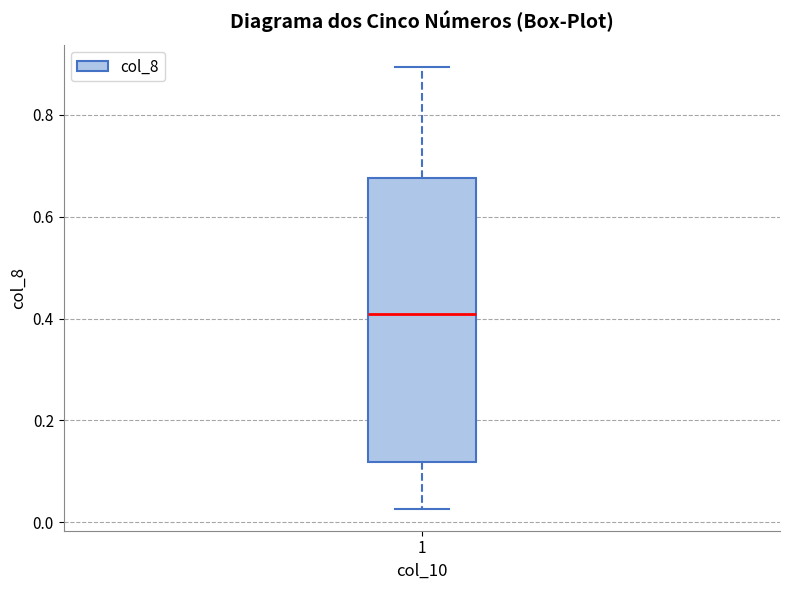

Where does the median line of the box at x = 1 sit on the y-axis? The values are not printed on the chart, so give them approximately, as read against the axis.

0.40